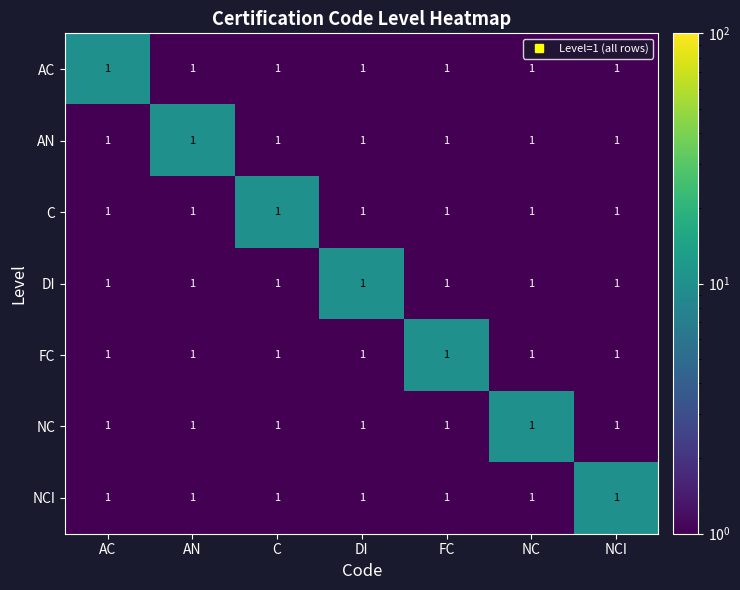

How many DI values are between 1 and 2?

6